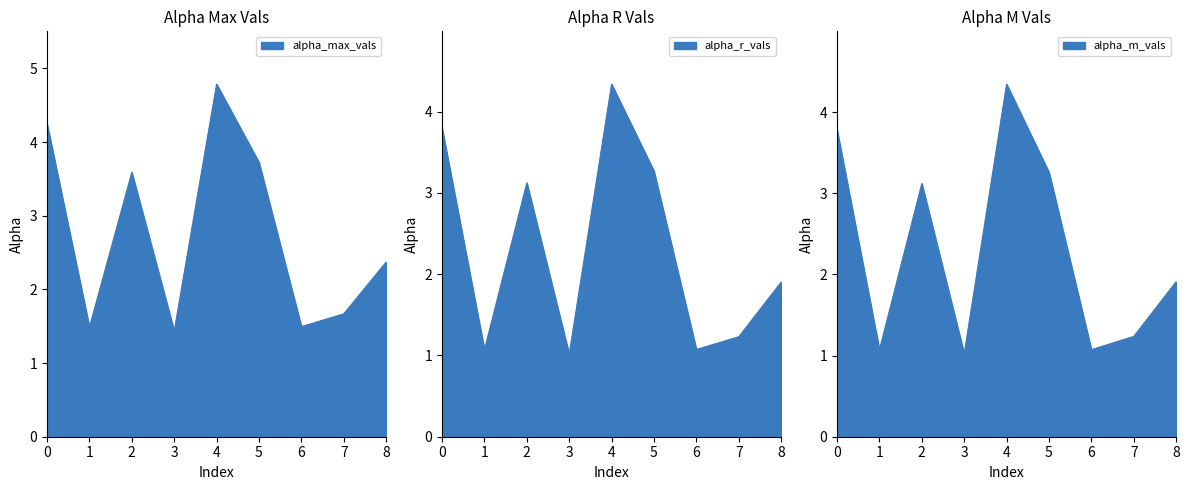

Which series has the largest total across all categories?

alpha_max_vals